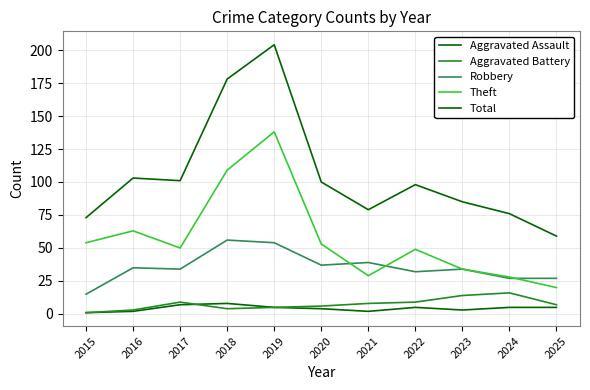

How many lines are shown in the chart?

5